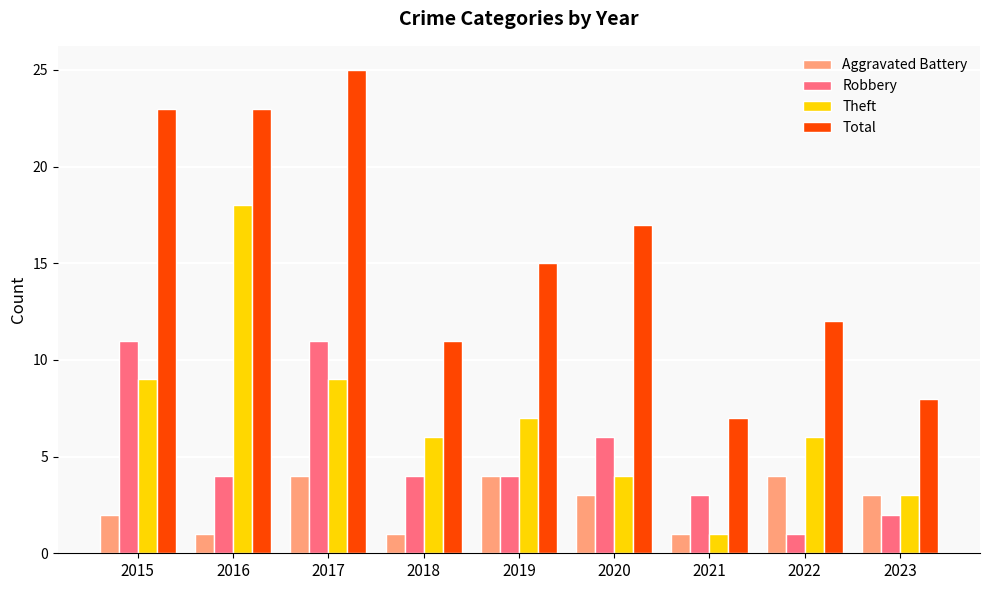

Rank the series by their maximum value, from highest to lowest.

Total, Theft, Robbery, Aggravated Battery